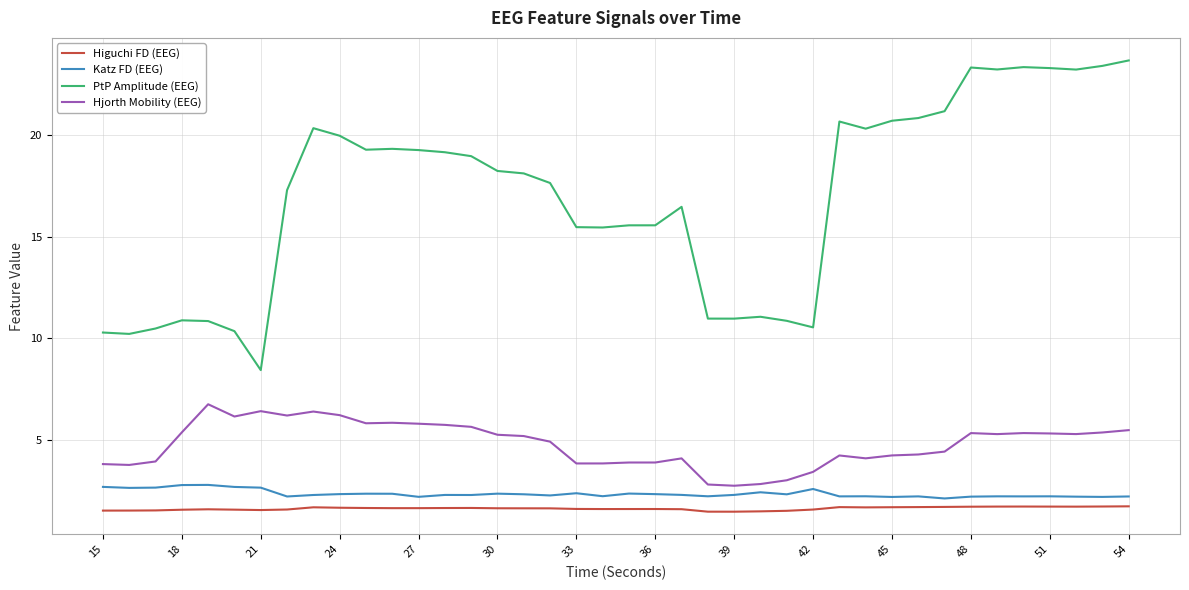

True or false: Hjorth Mobility (EEG) and Higuchi FD (EEG) cross at least once.

False